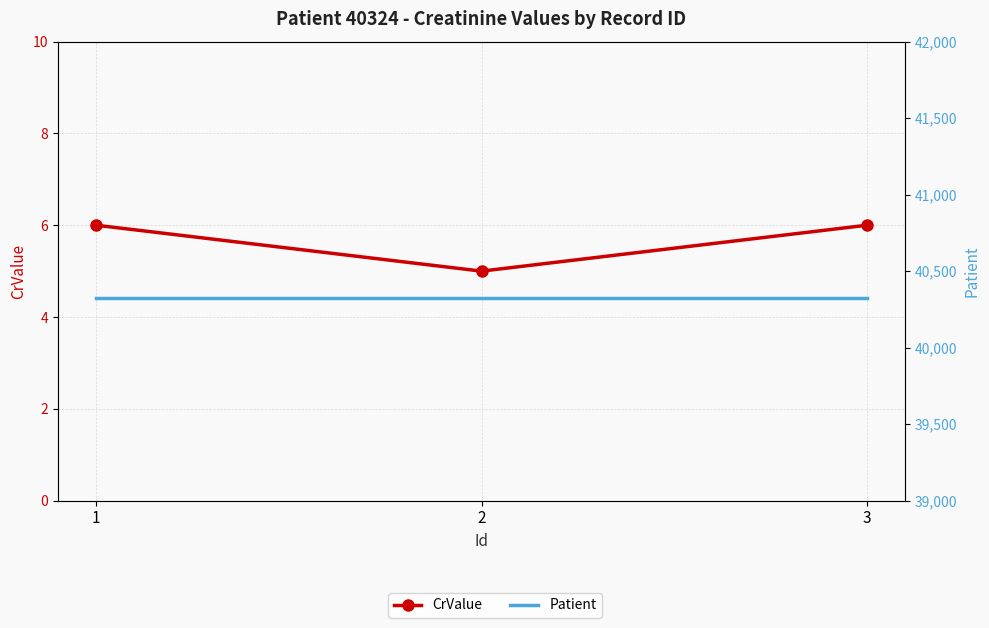

What is the sum of the Patient values at 1 and 2?

80648